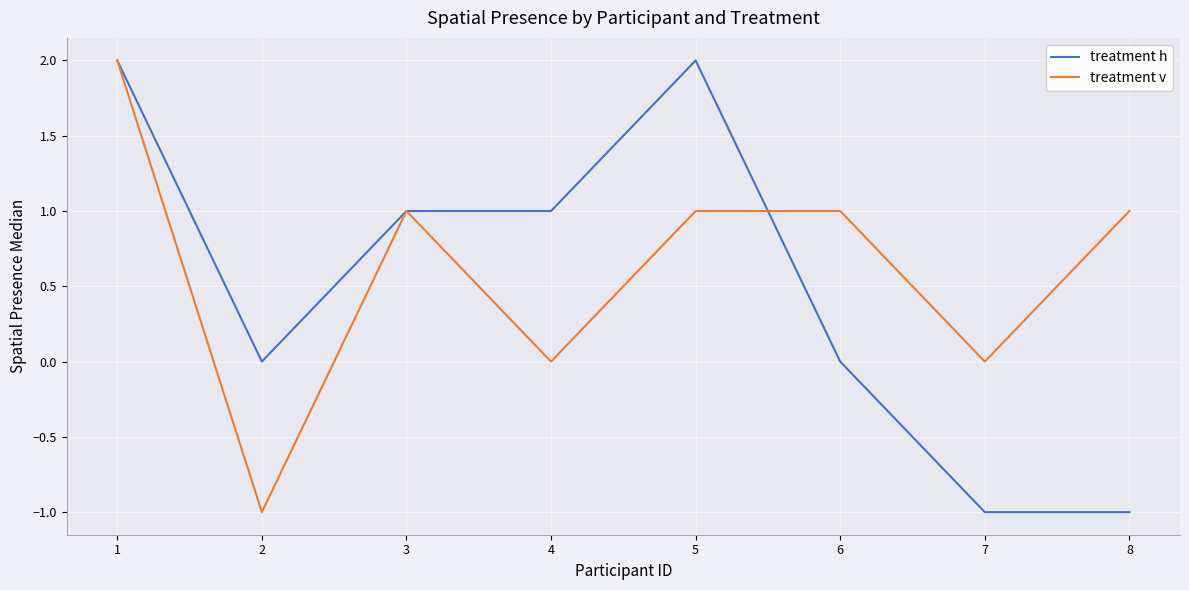

The treatment h series shows 0 at 3. True or false?

False